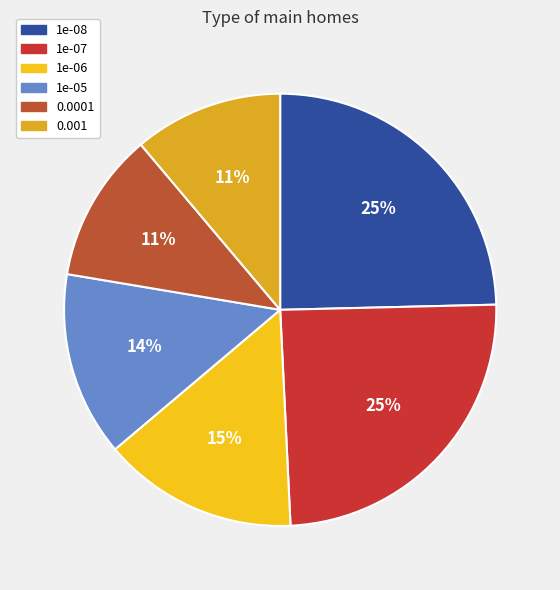

How many segments does this pie chart have?

6